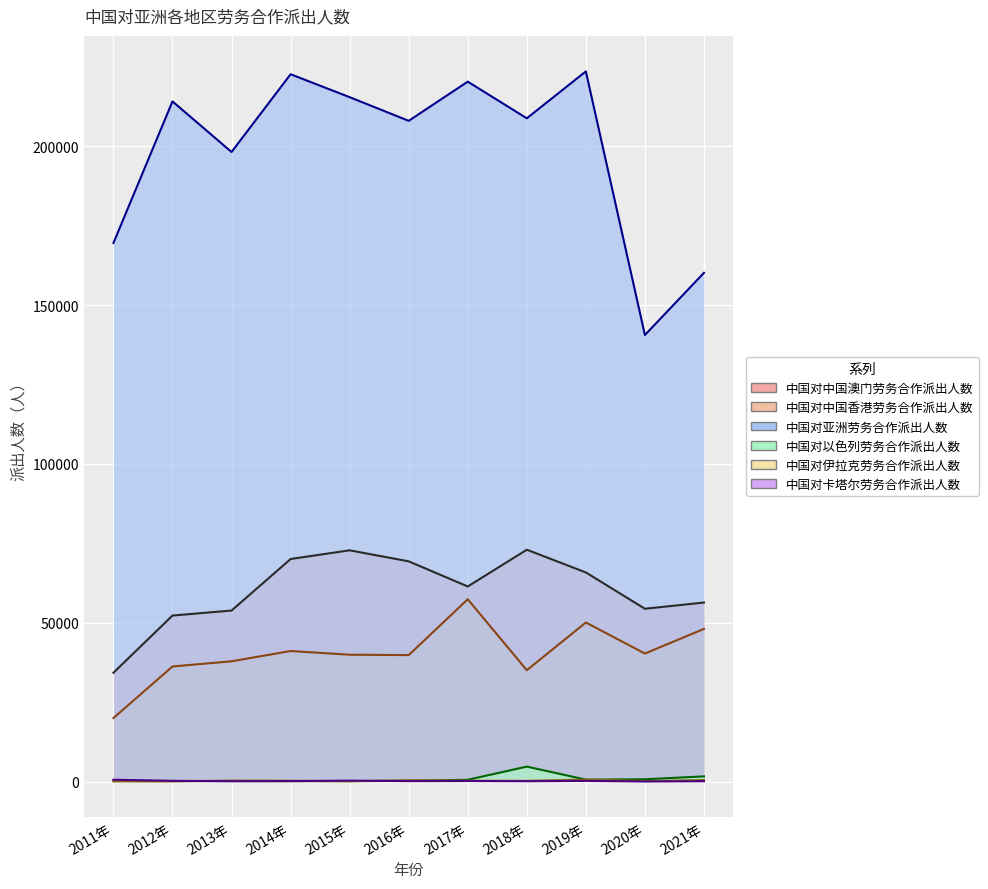

At which category does 中国对中国香港劳务合作派出人数 reach its first local peak?

2014年